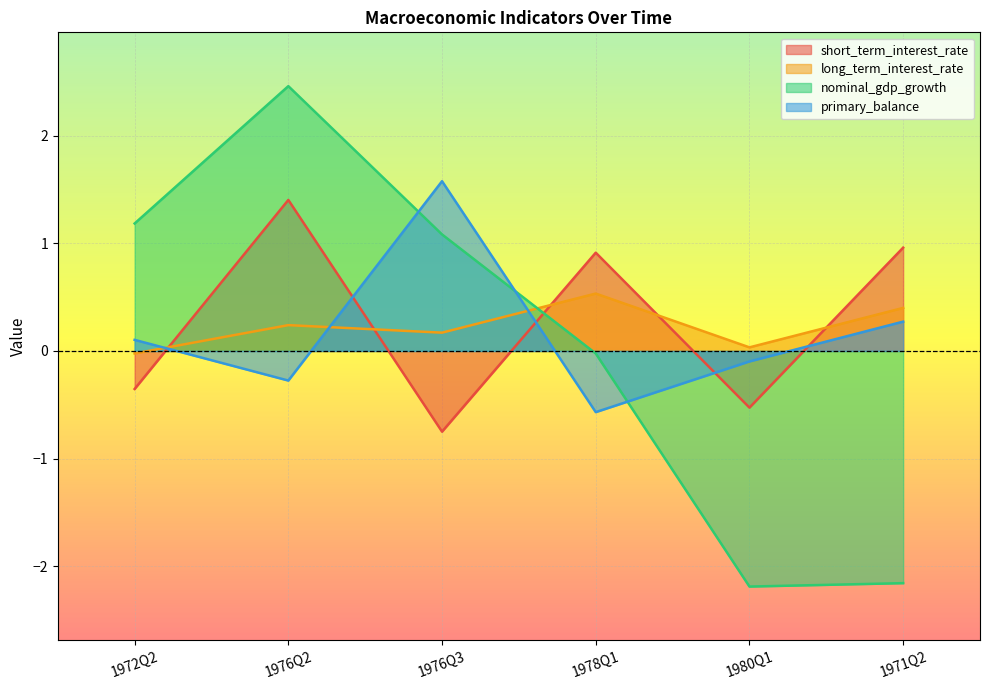

What is the difference between the maximum and minimum values in the nominal_gdp_growth series?

4.7